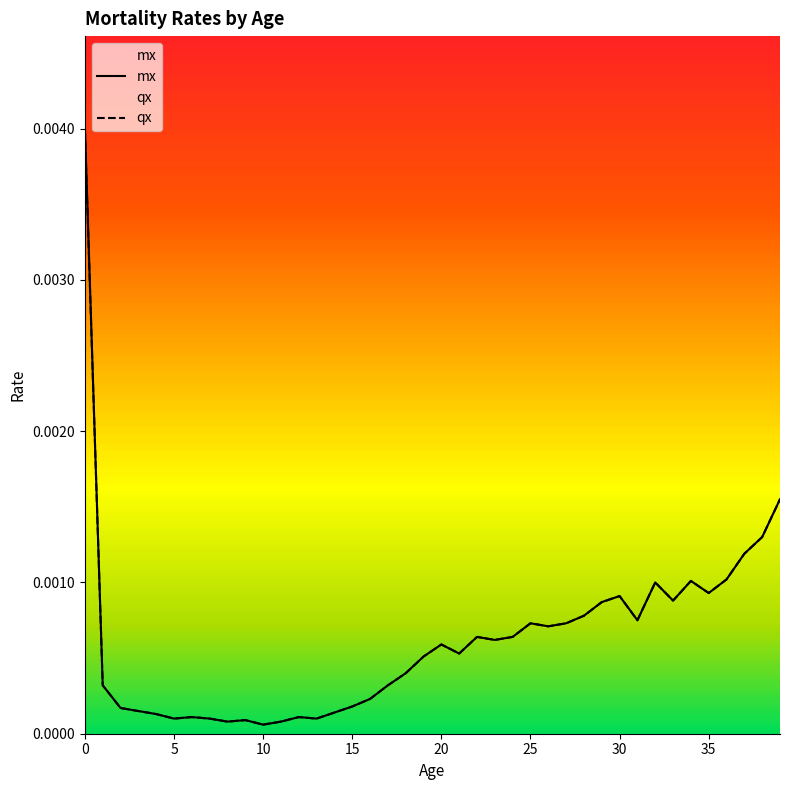

Which series has the widest spread of values?

mx